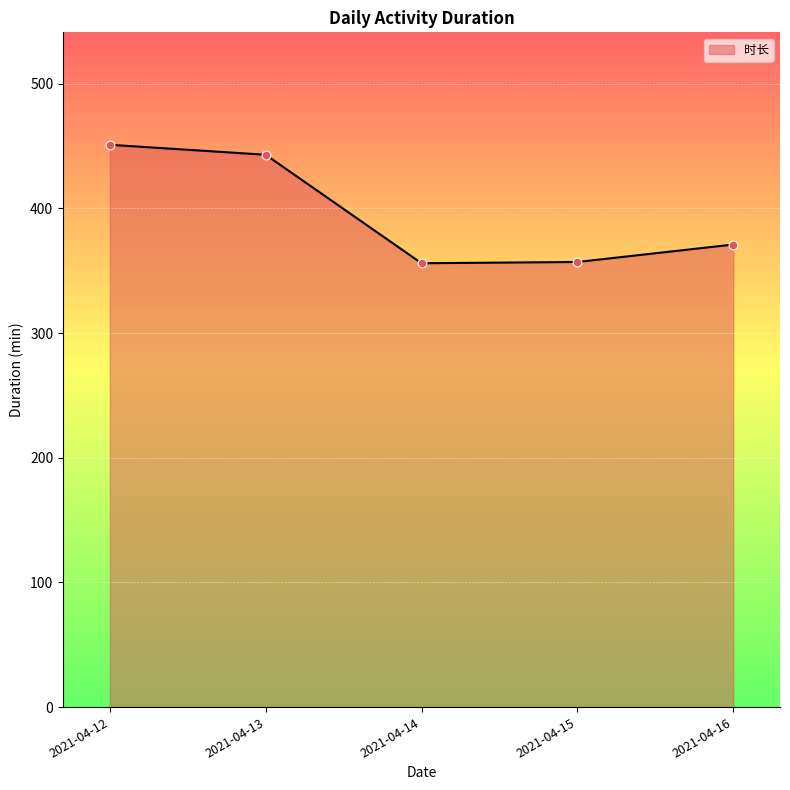

Which has a higher value, 2021-04-14 or 2021-04-12?

2021-04-12